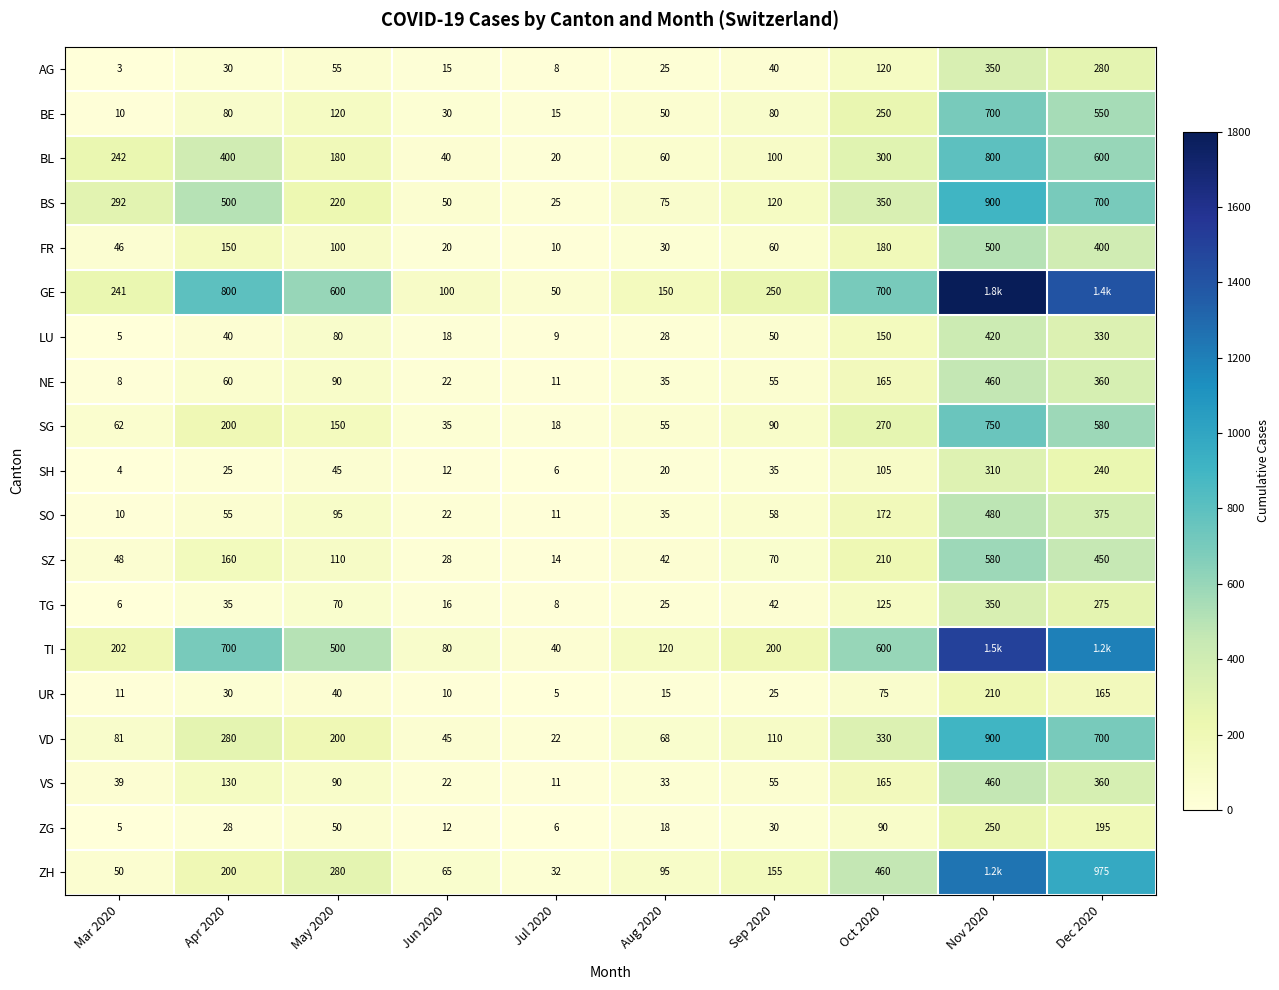

Read the SZ value at Nov 2020, to the nearest 50.

600